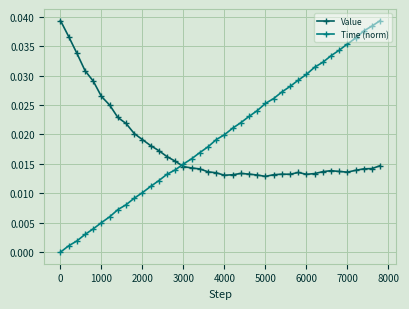

List the series in order of their overall mean, highest first.

Time (norm), Value